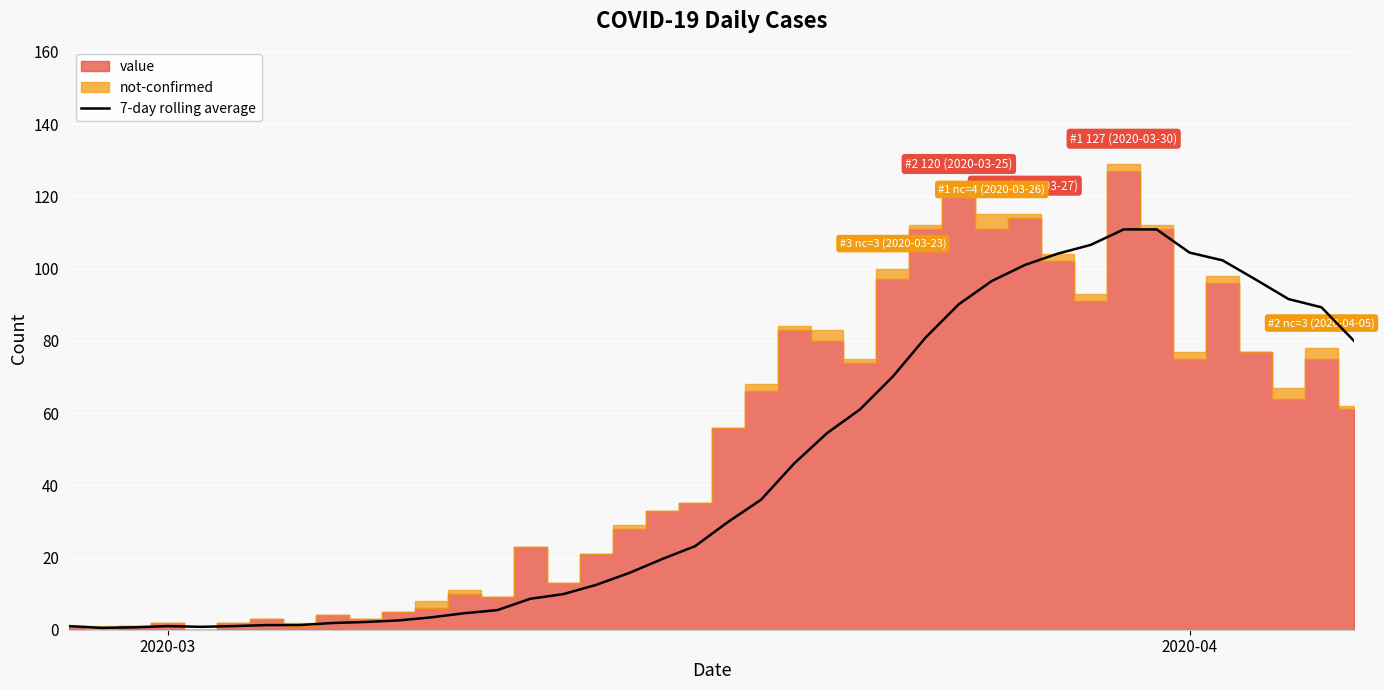

The value at 2 is 0.2. True or false?

False